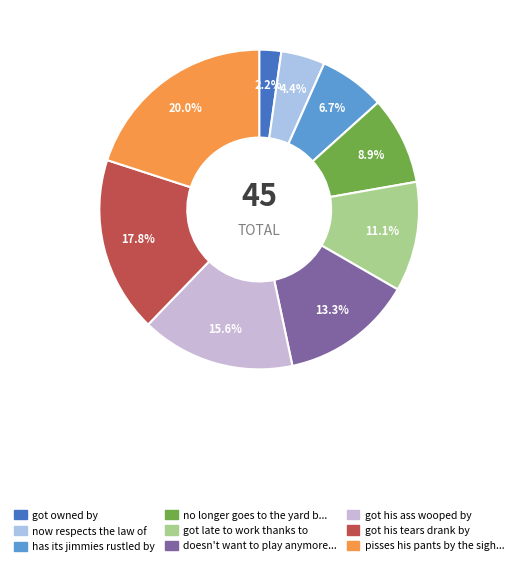

Which category has the smallest portion of the pie?

got owned by